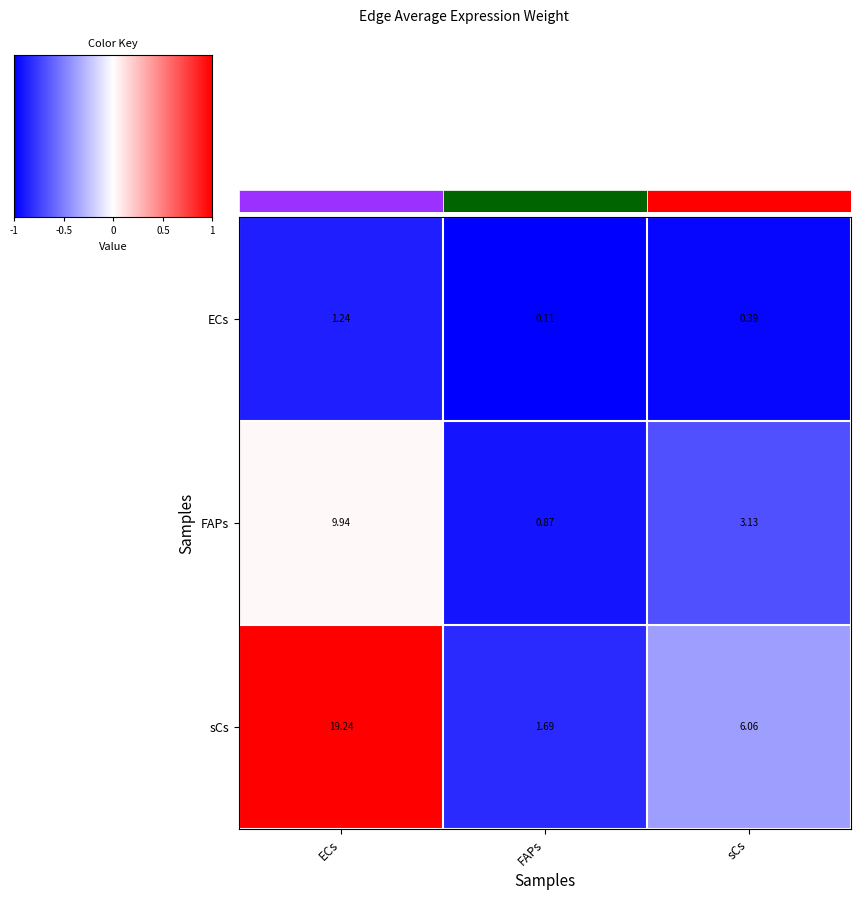

Is the value of FAPs at FAPs greater than the value of ECs at sCs?

Yes